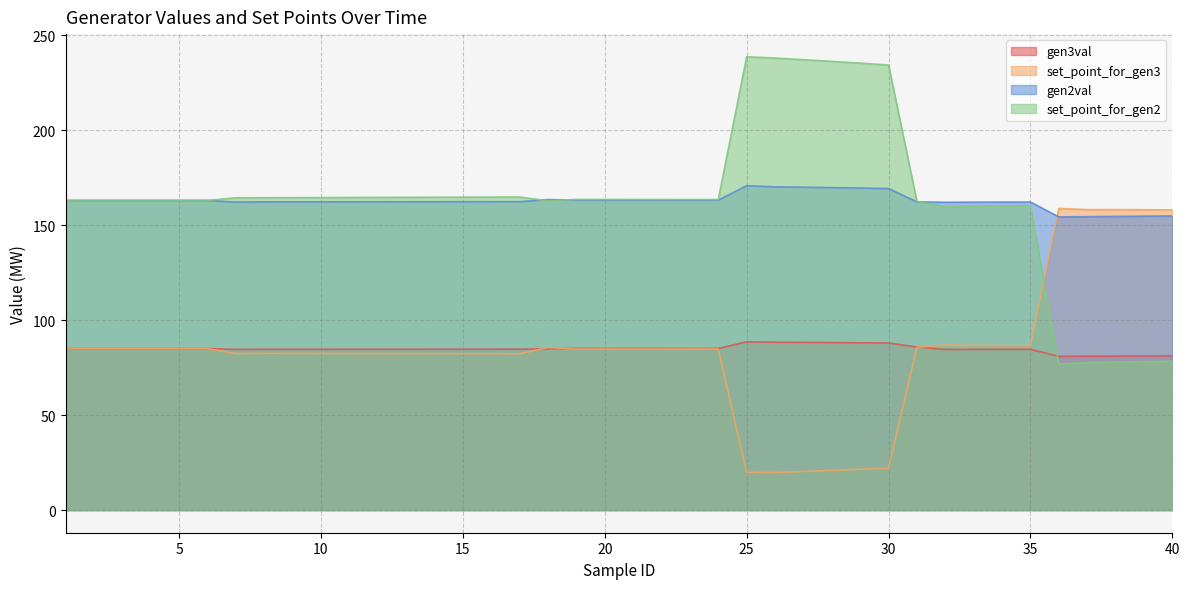

Does the chart display data point markers on the line(s)?

No